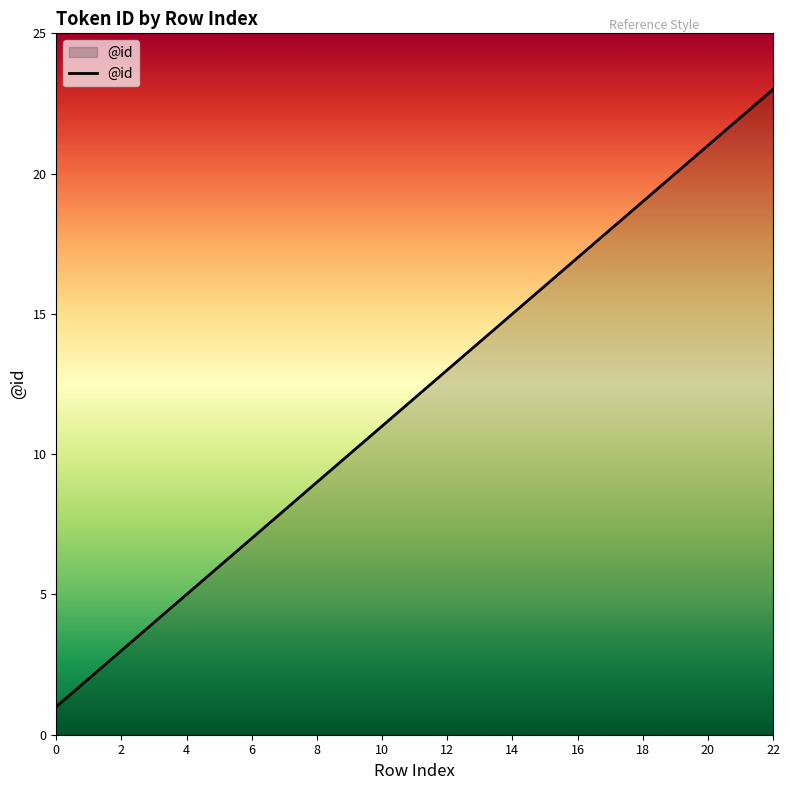

What is the difference between the maximum and minimum values?

22